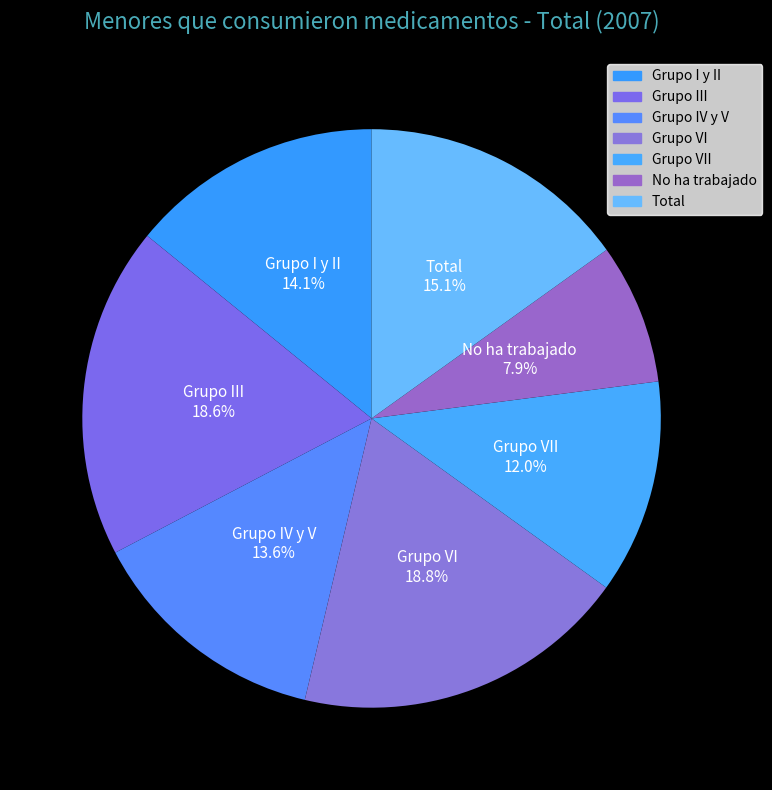

To the nearest percent, what is the combined percentage of Grupo VI and Grupo III?

37%